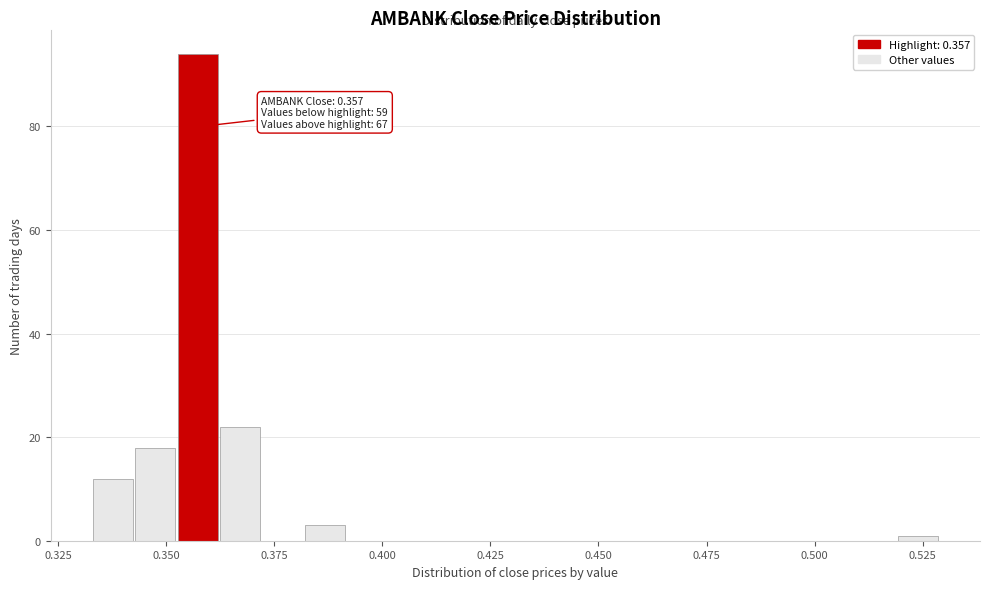

Read against the x-axis, roughly where is the centre of the tallest bar?

0.355